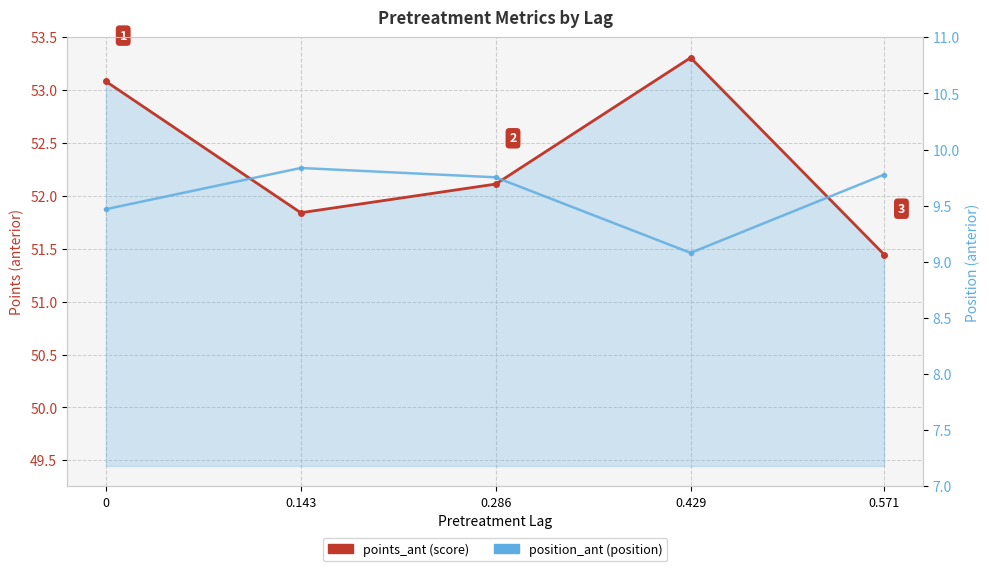

How many interior local peaks does the points_ant (score) series have?

1